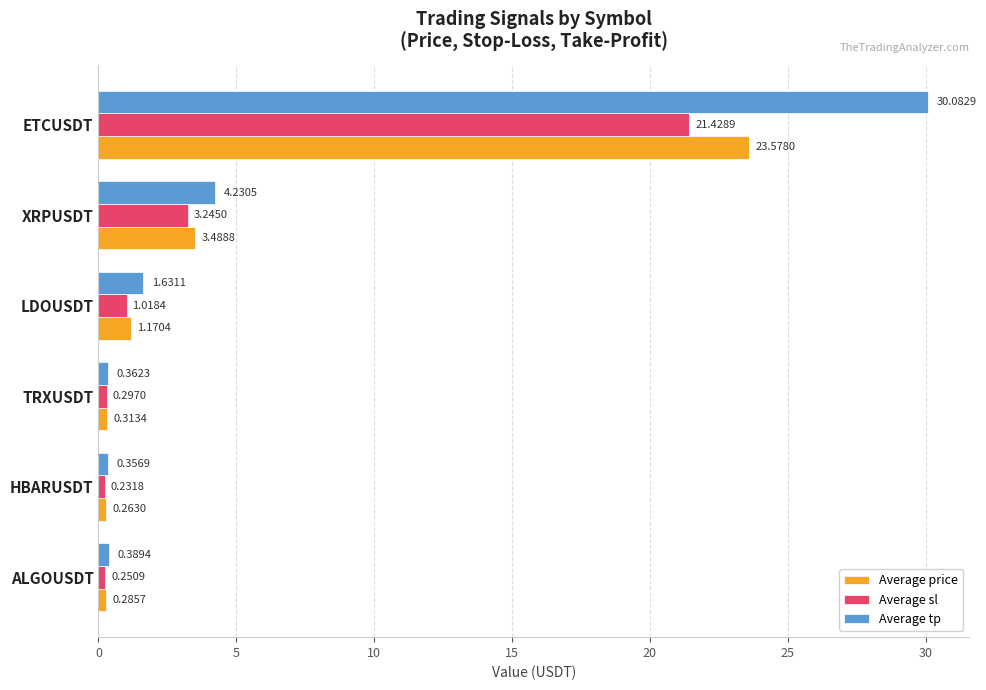

At which category is the sum across all series the highest?

ETCUSDT